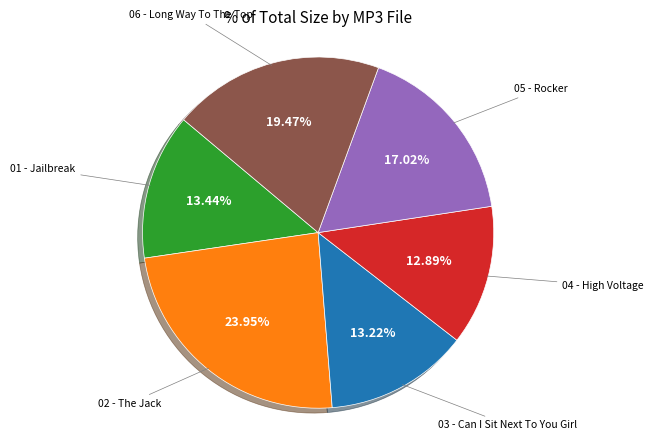

Is there a majority slice in this chart?

No